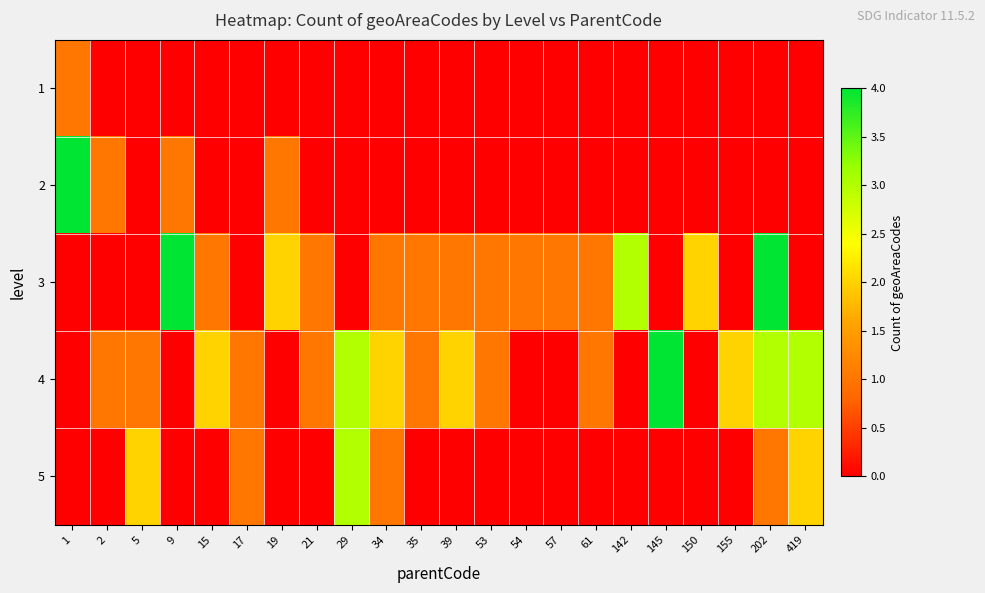

What is the difference between the highest and lowest values at 155?

2